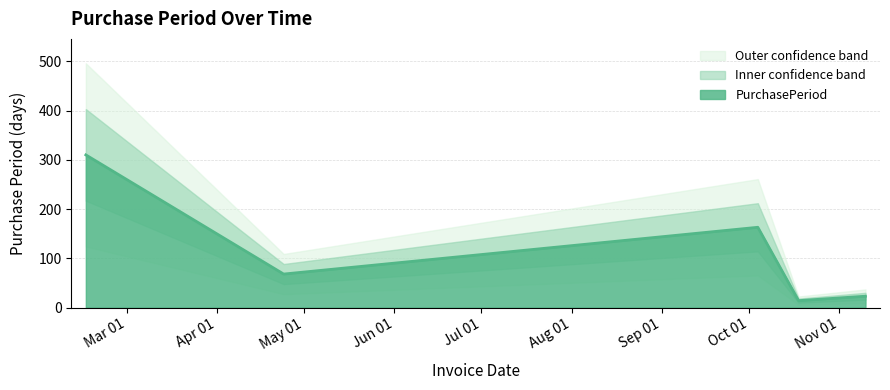

What is the change in value from 2017-10-04 to 2017-10-18?

-149